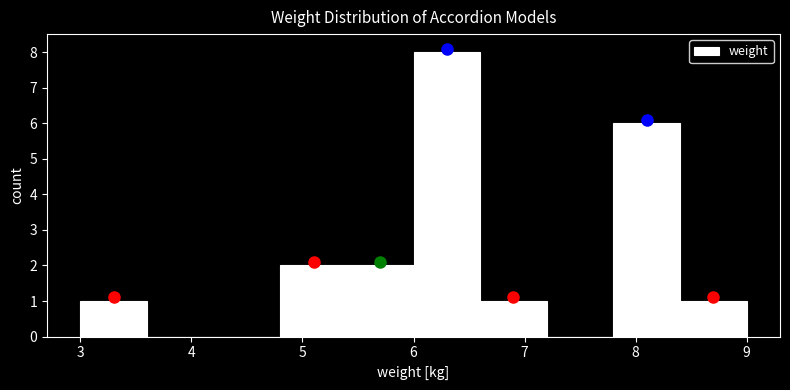

What is the height of the bar covering 4.8 to 5.4 on the x-axis? The values are not printed on the chart, so give them approximately, as read against the axis.

2